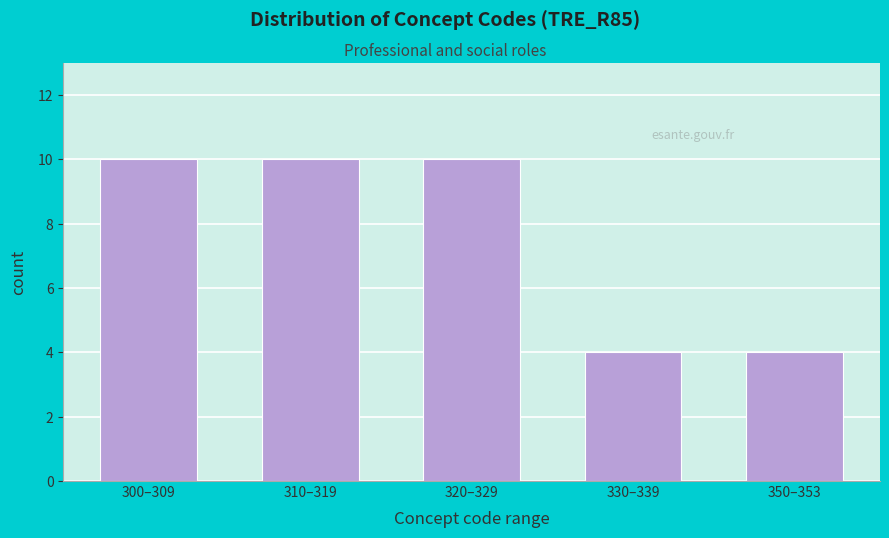

Reading left to right, extract all data points from this chart.

10	10	10	4	4